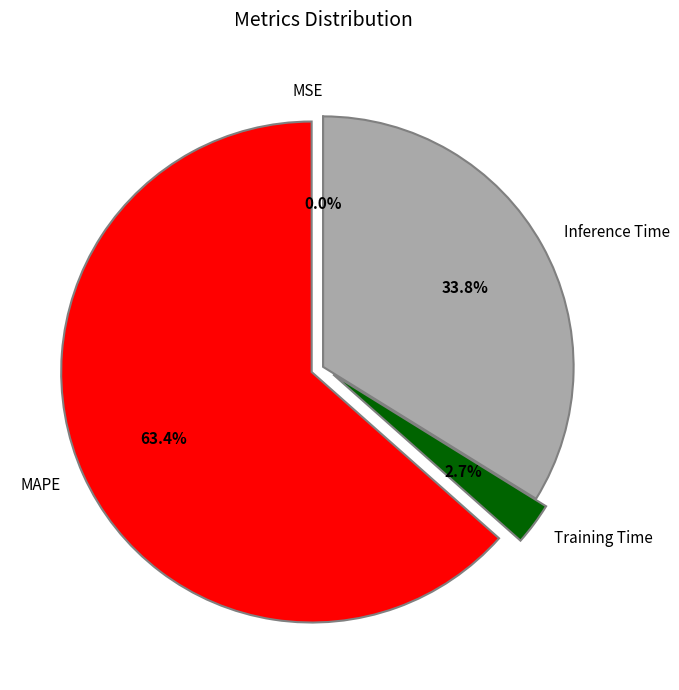

Is the sum of Inference Time and Training Time greater than half?

No